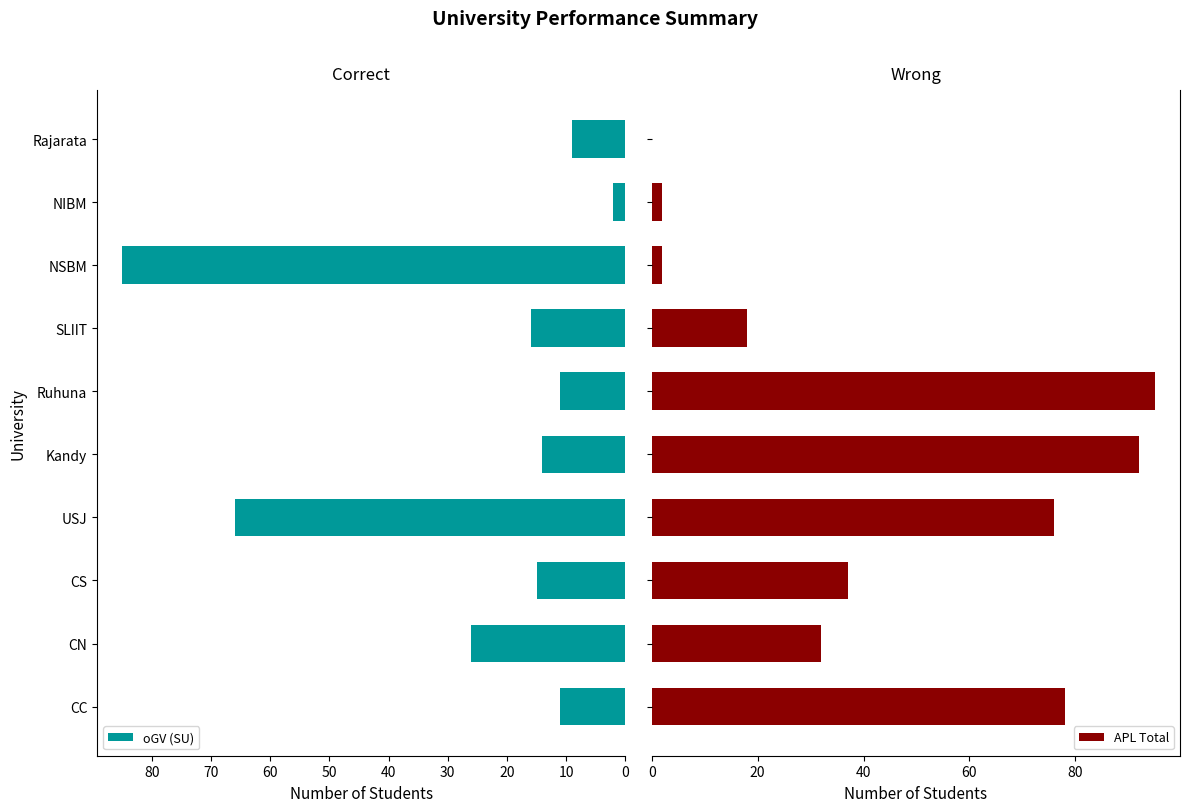

Between 20 and 0, which is larger?

20